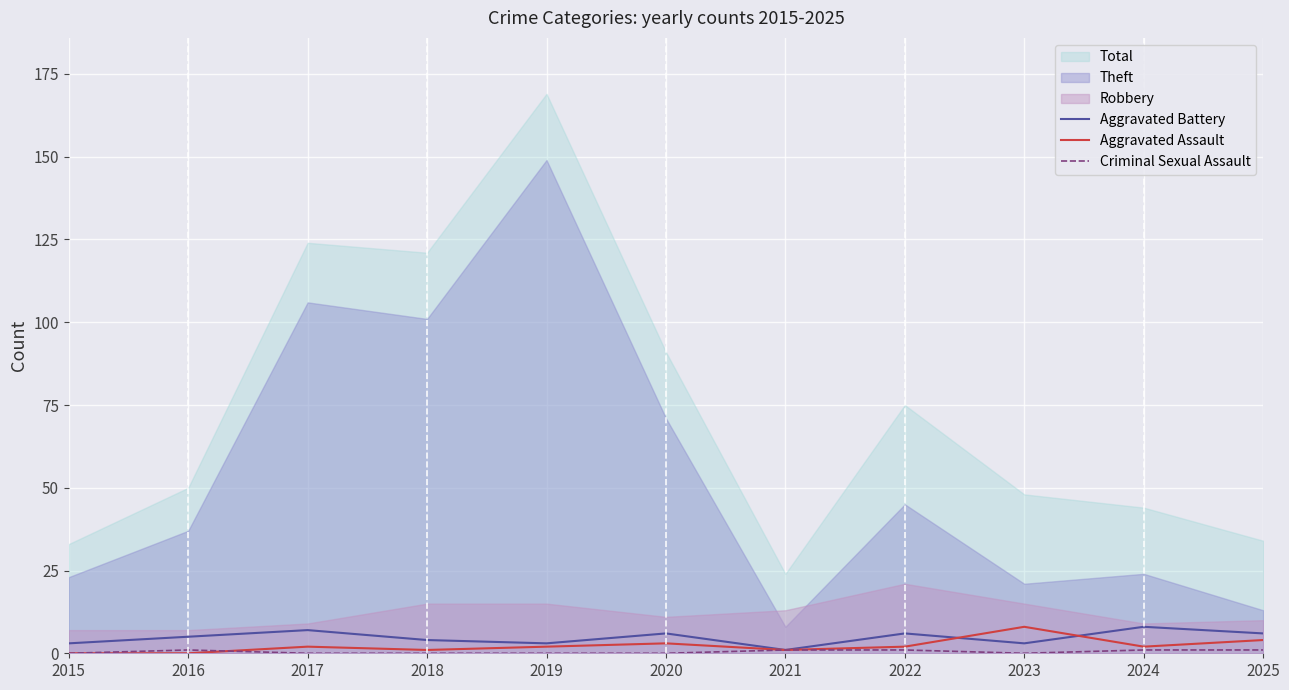

How many lines are shown in the chart?

3